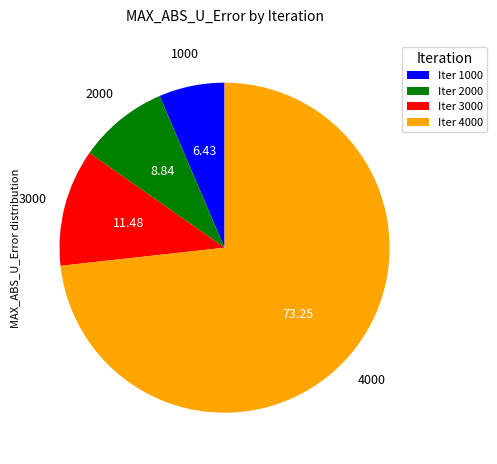

How many segments does this pie chart have?

4